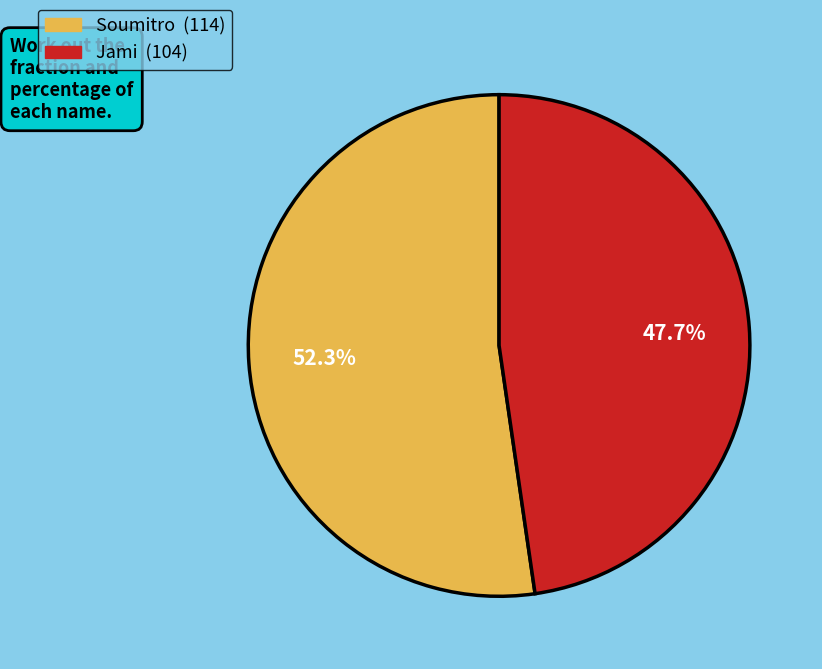

True or false: Soumitro accounts for 52% of the total.

True